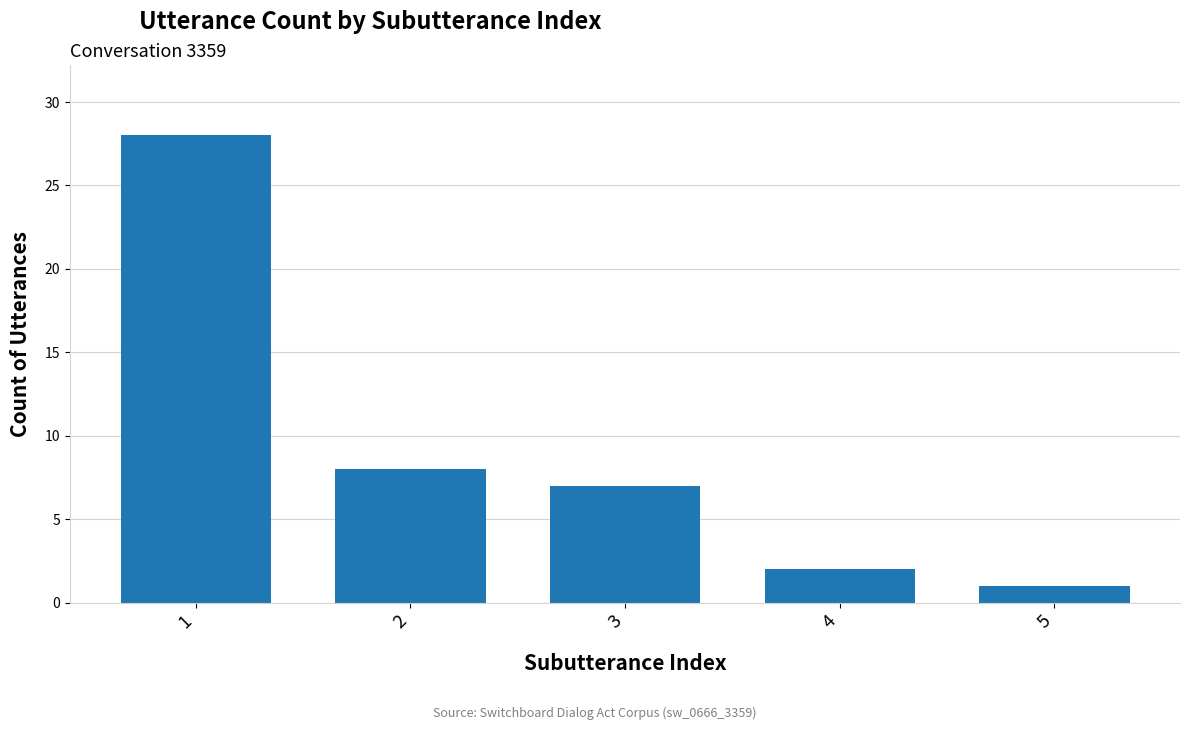

How many bars are there in total?

5